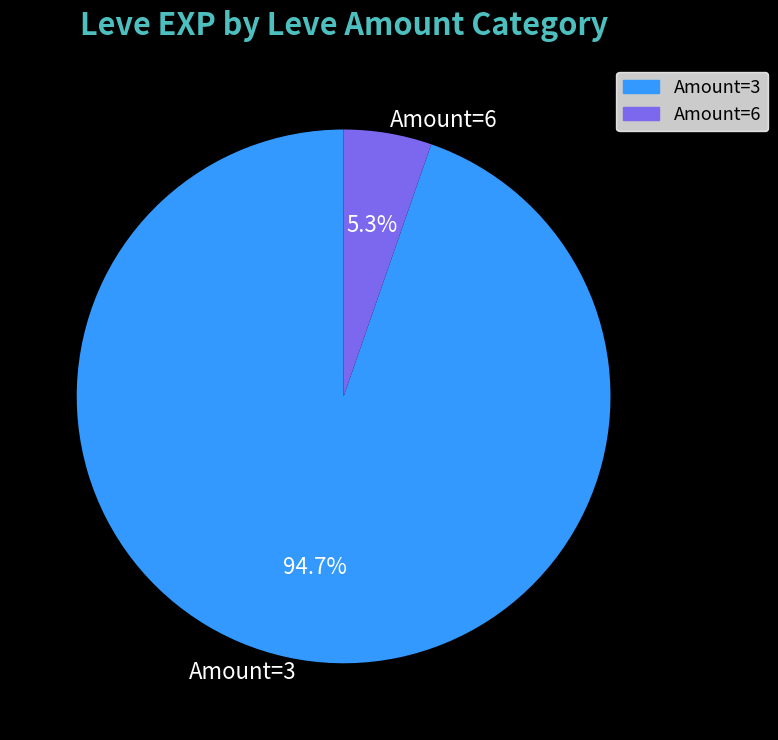

Which category has the biggest portion of the pie?

Amount=3